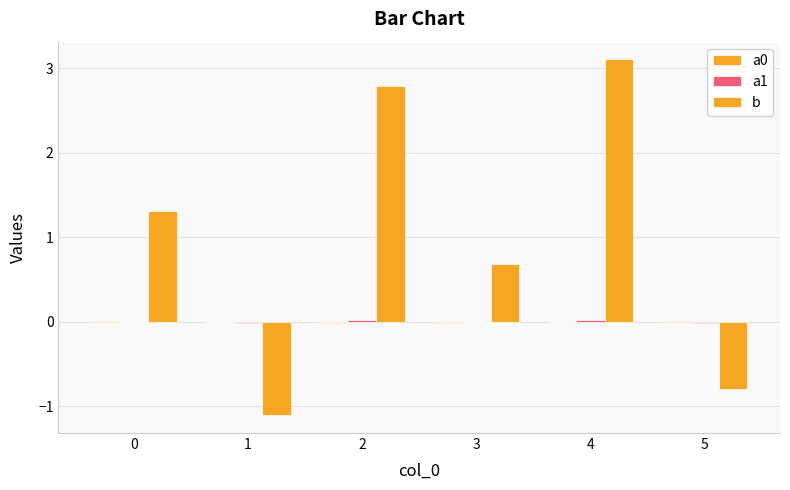

What is the difference between the maximum and minimum values in the b series?

4.2